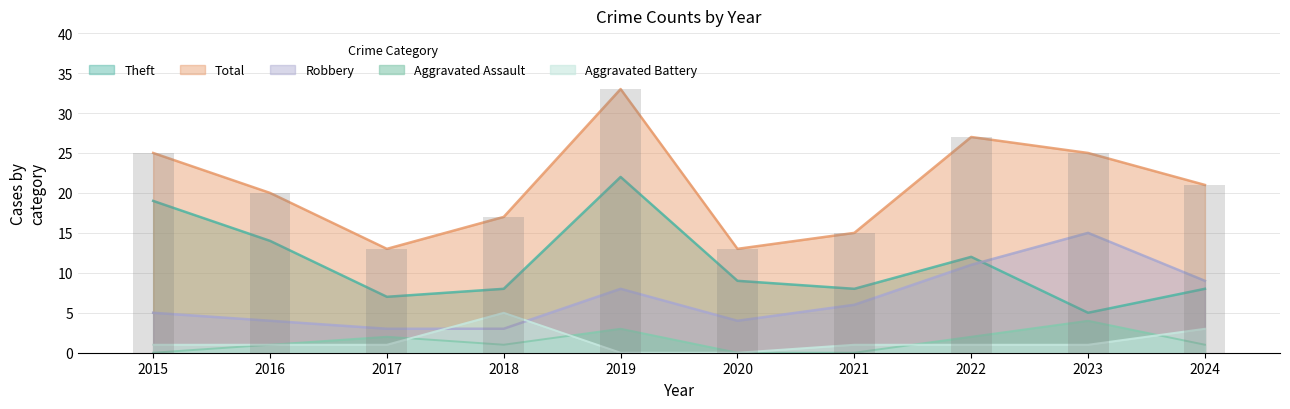

At which category is the sum across all series the highest?

2019